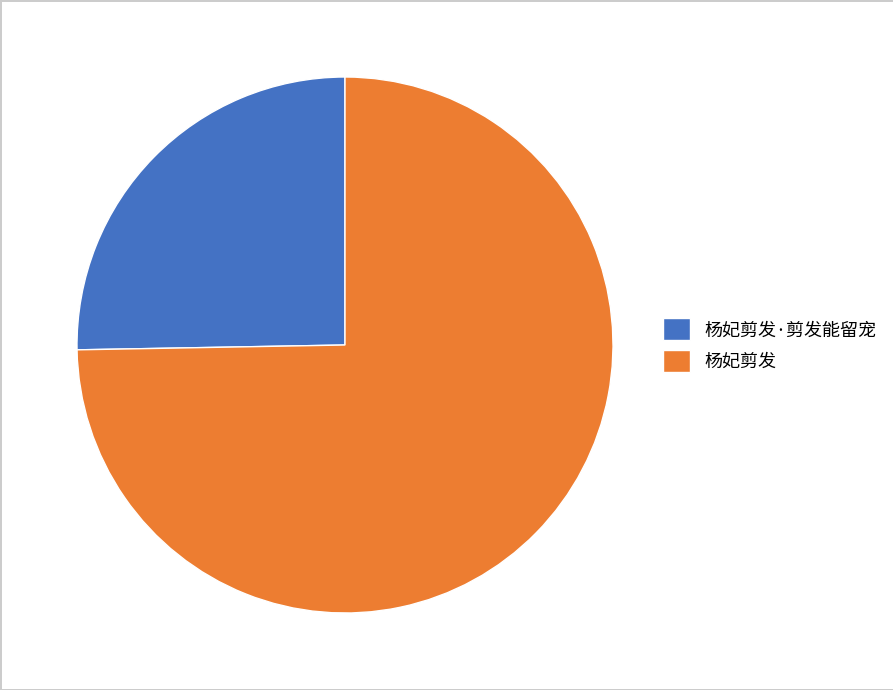

Does 杨妃剪发 account for over 50% of the chart?

Yes